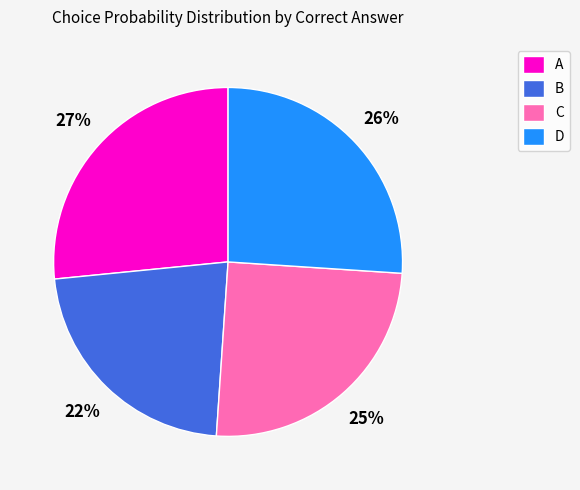

What is the largest slice in the pie chart?

A